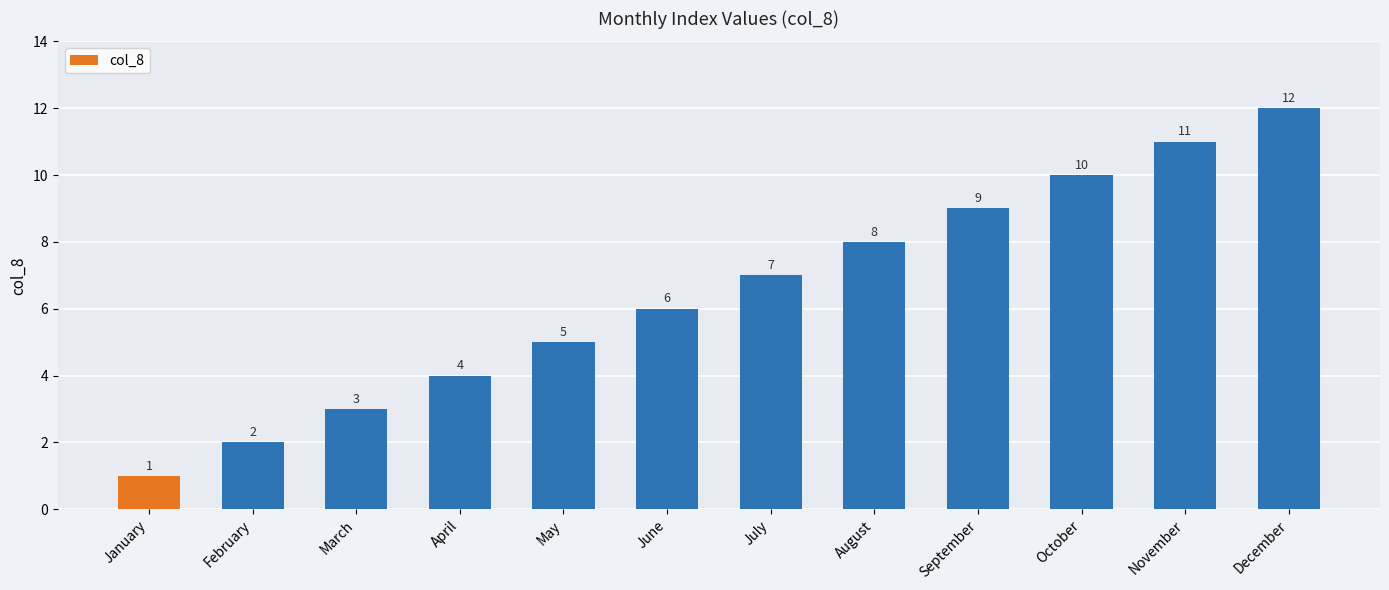

At which label is the value closest to 6?

June